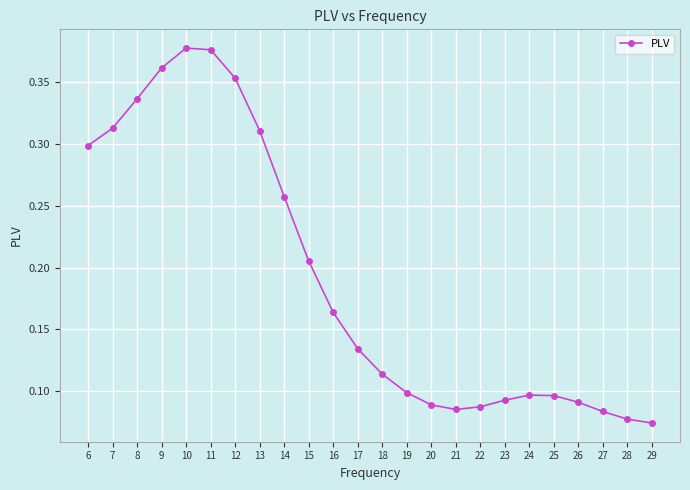

Does the chart display data point markers on the line(s)?

Yes